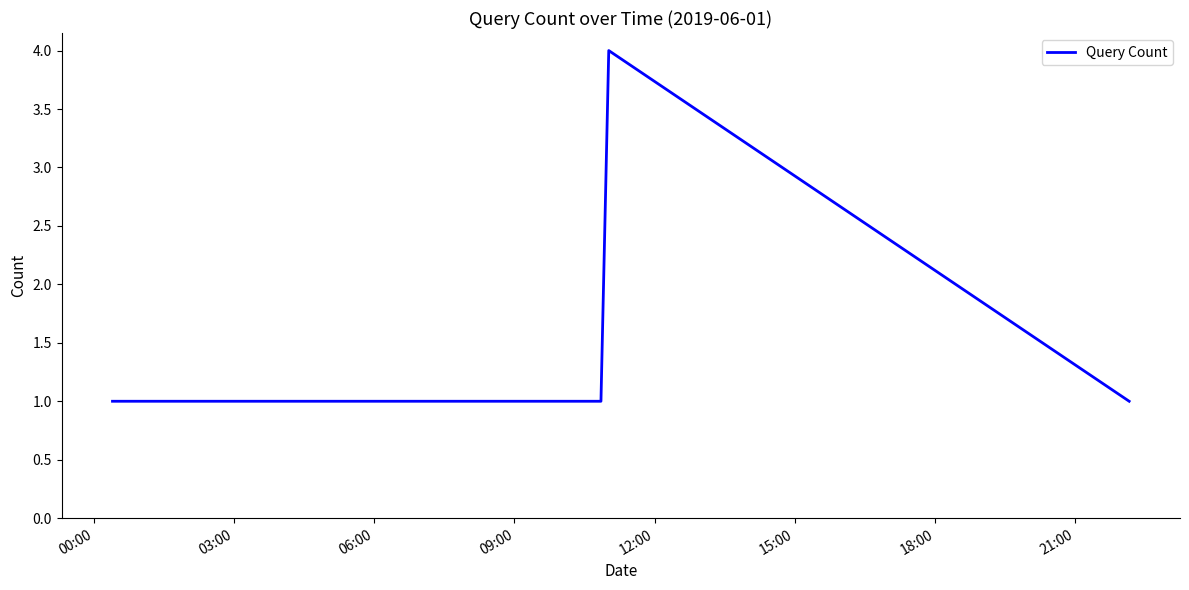

What is the difference between the maximum and minimum values?

3